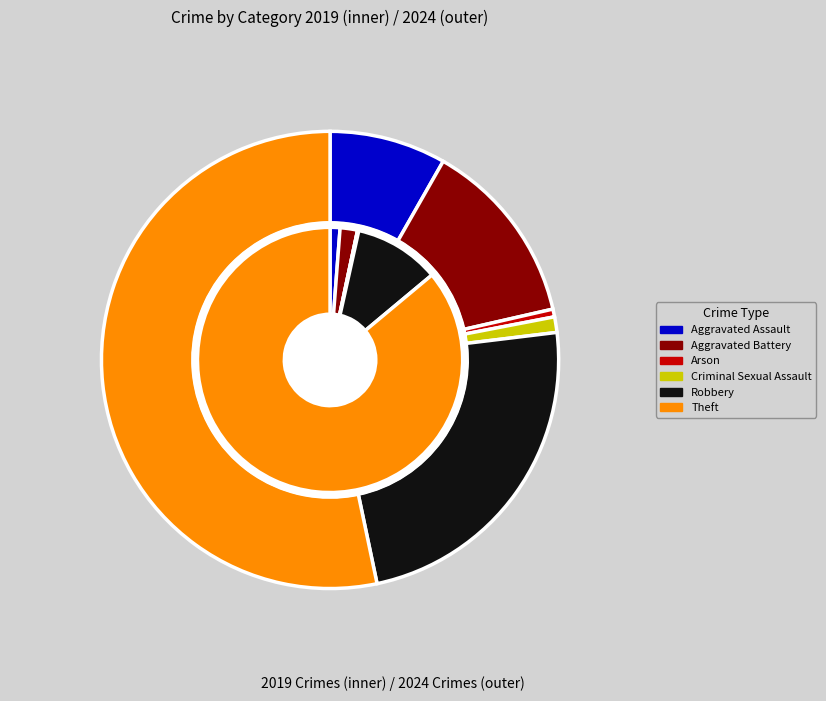

To the nearest percent, what is the difference between the values_2024 and 2 slice percentages?

8%